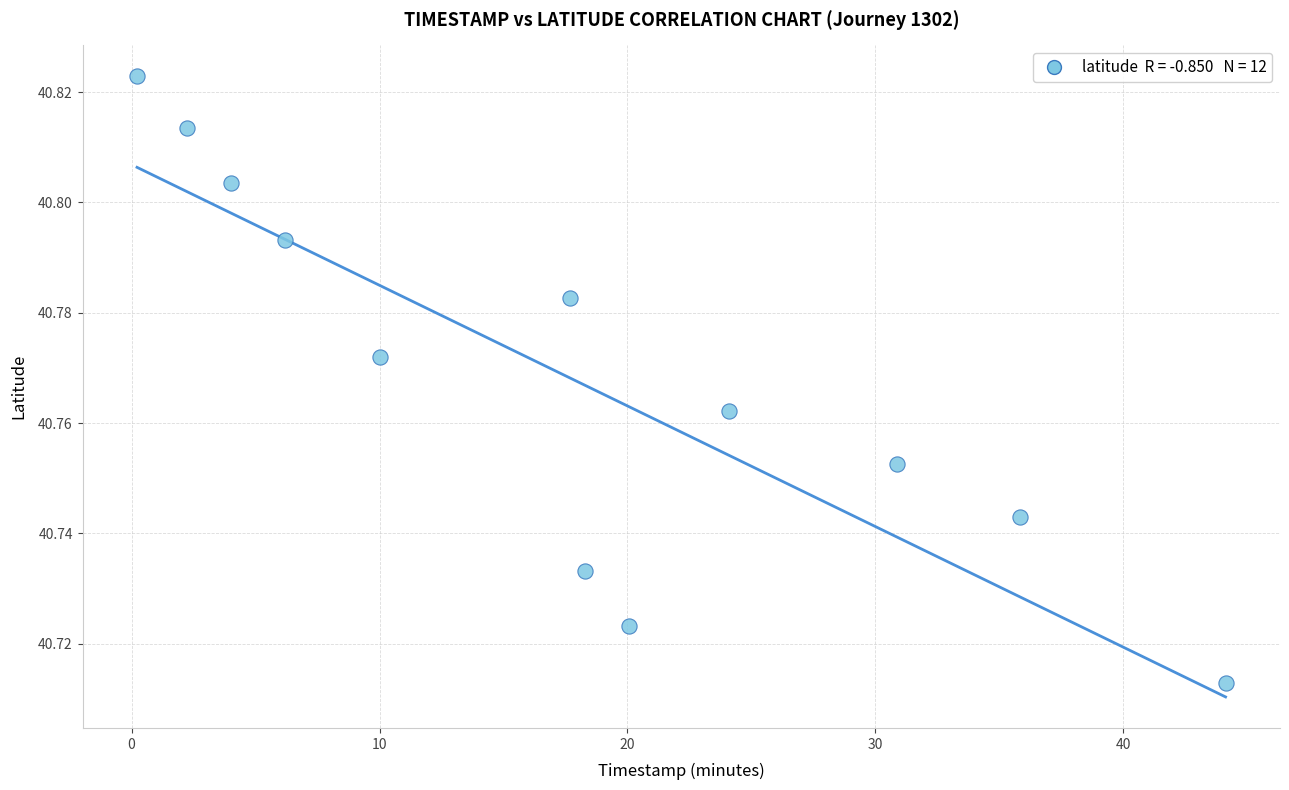

What is the range of X values (max minus min)?

43.9